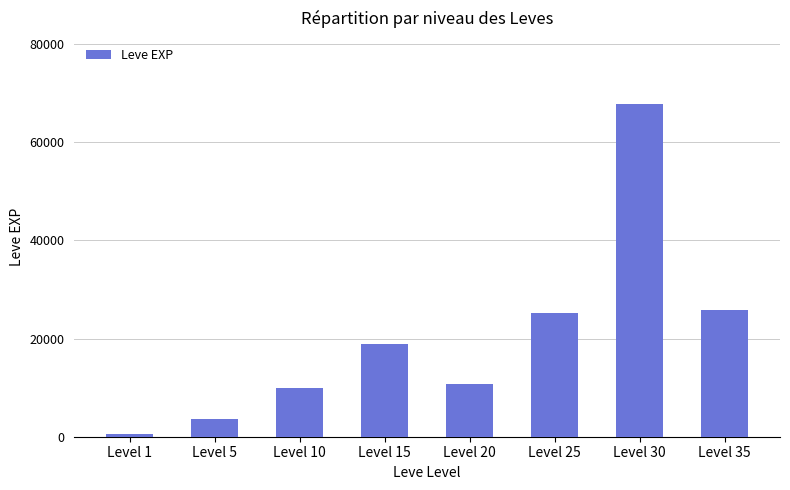

What is the minimum value shown in the chart?

630